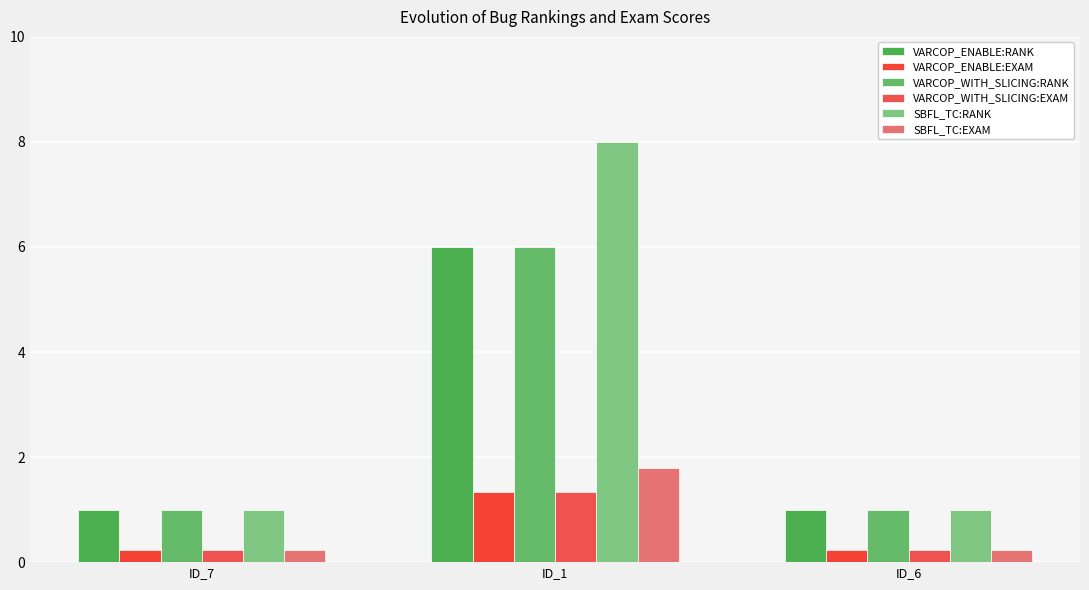

Are the bars grouped side by side (vs. stacked)?

Yes